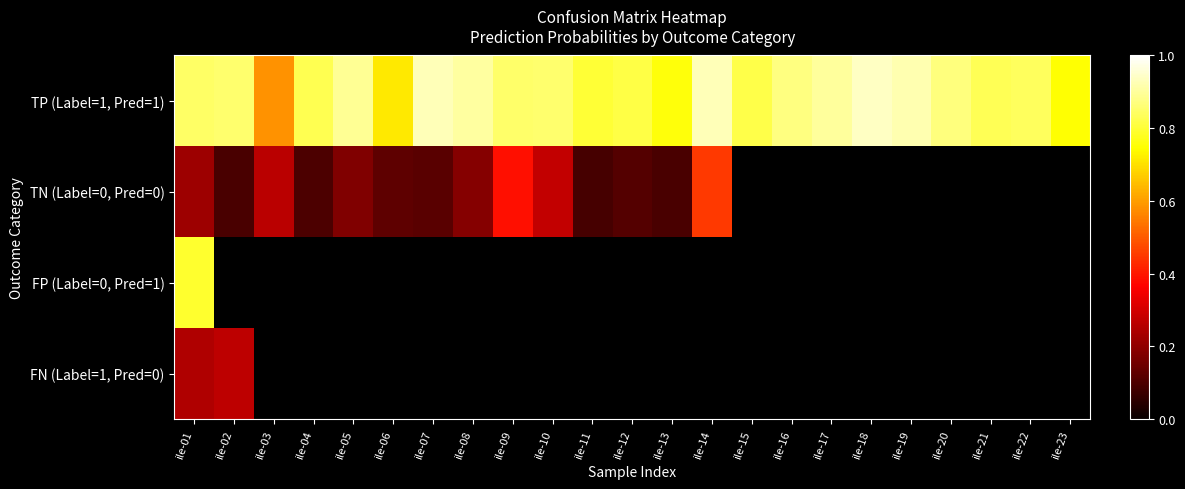

Rank the categories by TP (Label=1, Pred=1) value from highest to lowest.

ile-18, ile-14, ile-07, ile-19, ile-08, ile-17, ile-05, ile-16, ile-20, ile-02, ile-10, ile-09, ile-01, ile-22, ile-21, ile-04, ile-15, ile-12, ile-11, ile-13, ile-23, ile-06, ile-03